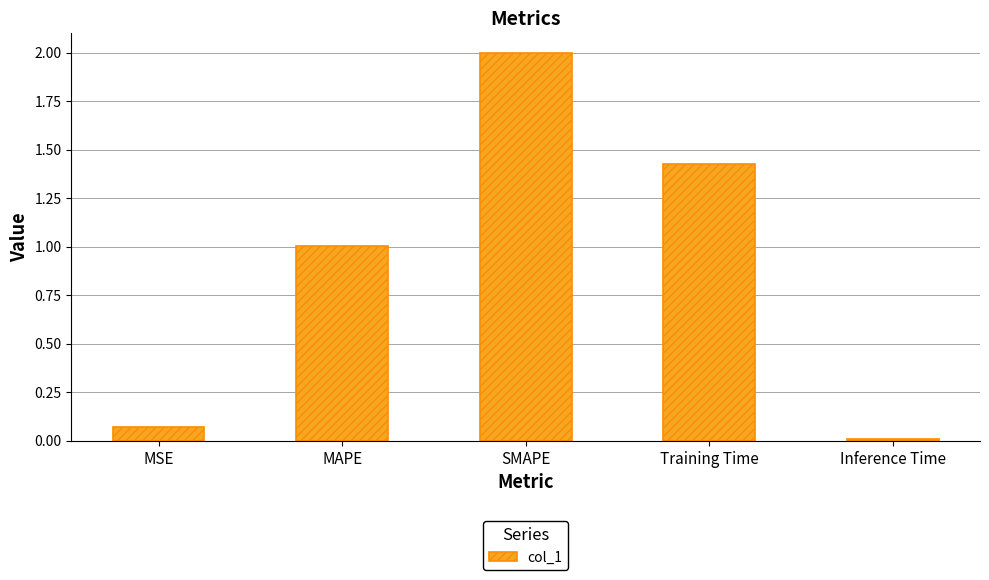

What is the sum of all values?

4.5